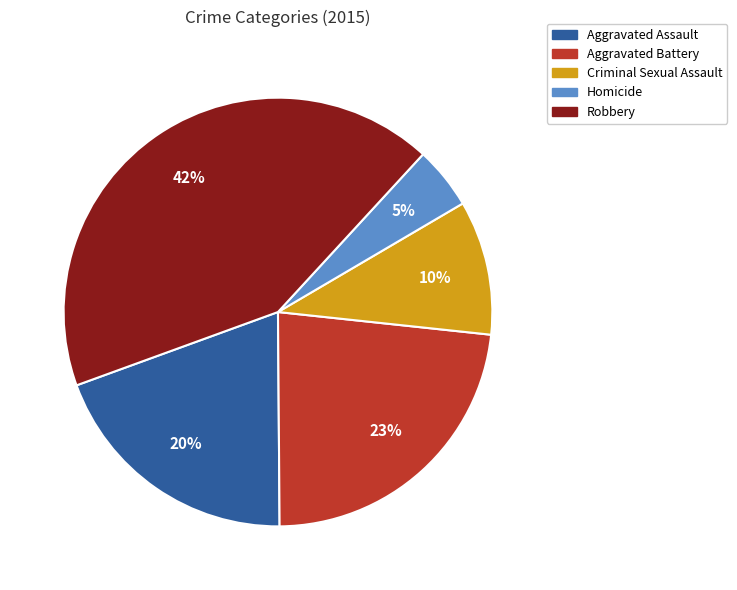

Combined, do Aggravated Battery and Criminal Sexual Assault account for over 50%?

No